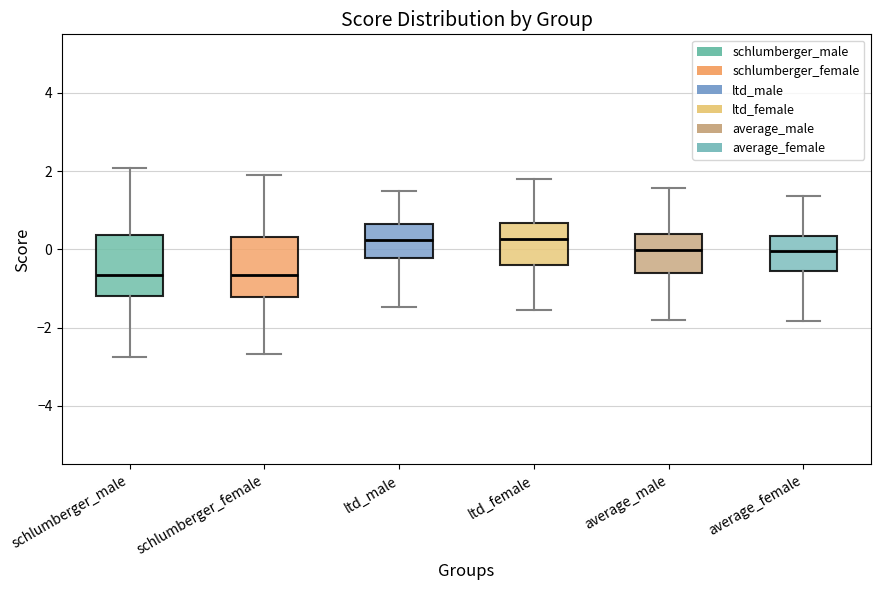

Reading left to right, read every box against the y-axis: the position of its median line, the range the box covers, and the ends of its whiskers. The values are not printed on the chart, so give them approximately, as read against the axis.

schlumberger_male: median -0.6, box -1.2 to 0.4, whiskers -2.8 to 2.0
schlumberger_female: median -0.6, box -1.2 to 0.4, whiskers -2.6 to 1.8
ltd_male: median 0.2, box -0.2 to 0.6, whiskers -1.4 to 1.4
ltd_female: median 0.2, box -0.4 to 0.6, whiskers -1.6 to 1.8
average_male: median 0.0, box -0.6 to 0.4, whiskers -1.8 to 1.6
average_female: median 0.0, box -0.6 to 0.4, whiskers -1.8 to 1.4